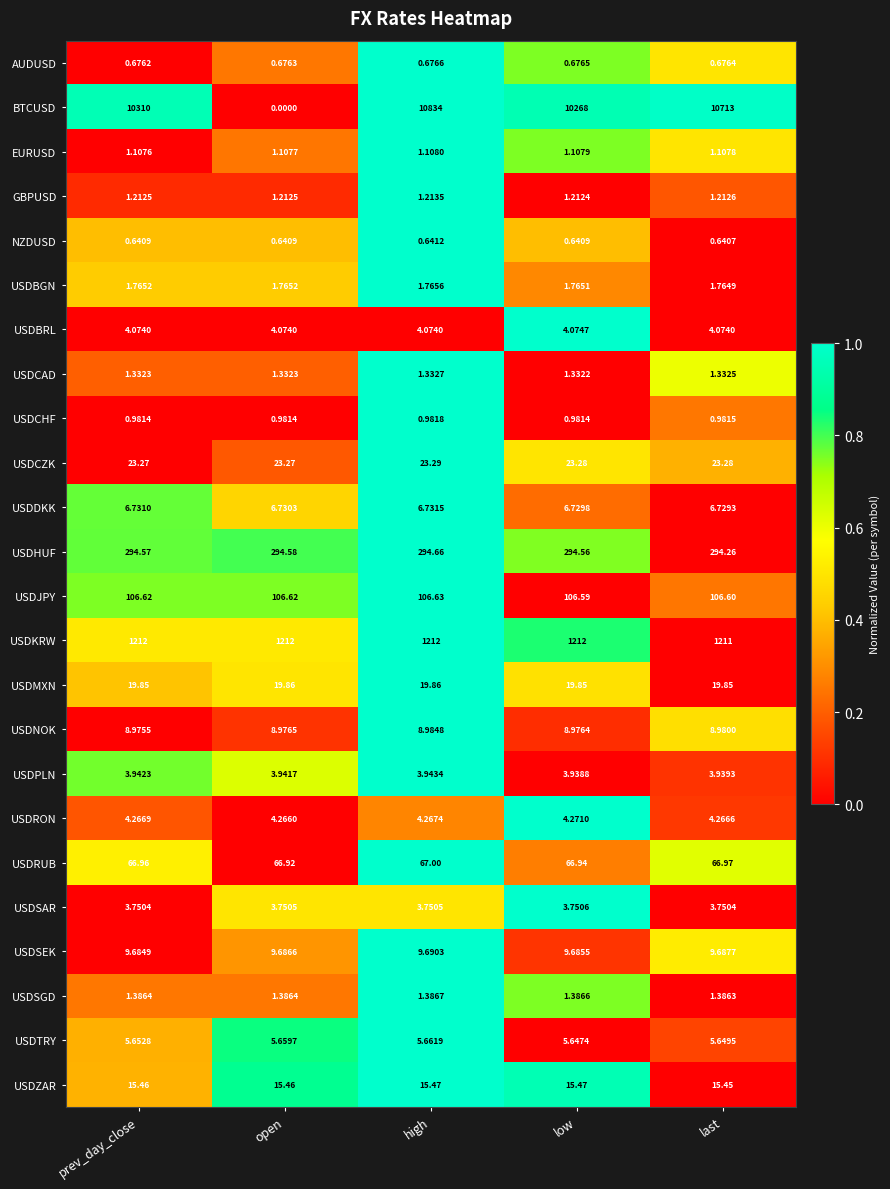

Which label corresponds to the largest value in the chart?

high